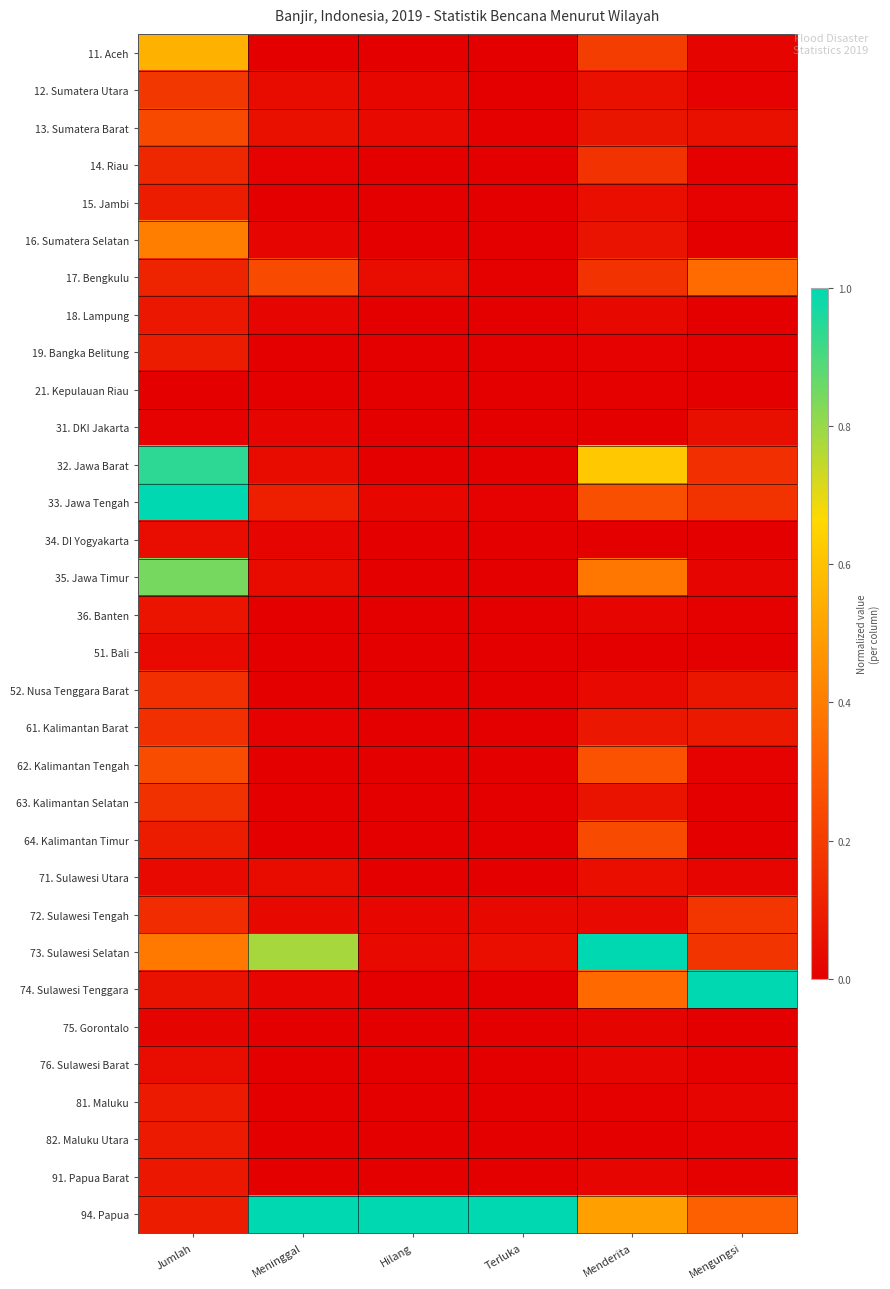

Rank the series by their maximum value, from highest to lowest.

33. Jawa Tengah, 73. Sulawesi Selatan, 74. Sulawesi Tenggara, 94. Papua, 32. Jawa Barat, 35. Jawa Timur, 11. Aceh, 16. Sumatera Selatan, 17. Bengkulu, 62. Kalimantan Tengah, 64. Kalimantan Timur, 13. Sumatera Barat, 12. Sumatera Utara, 72. Sulawesi Tengah, 14. Riau, 63. Kalimantan Selatan, 52. Nusa Tenggara Barat, 61. Kalimantan Barat, 15. Jambi, 19. Bangka Belitung, 81. Maluku, 82. Maluku Utara, 18. Lampung, 91. Papua Barat, 36. Banten, 31. DKI Jakarta, 71. Sulawesi Utara, 34. DI Yogyakarta, 76. Sulawesi Barat, 51. Bali, 75. Gorontalo, 21. Kepulauan Riau